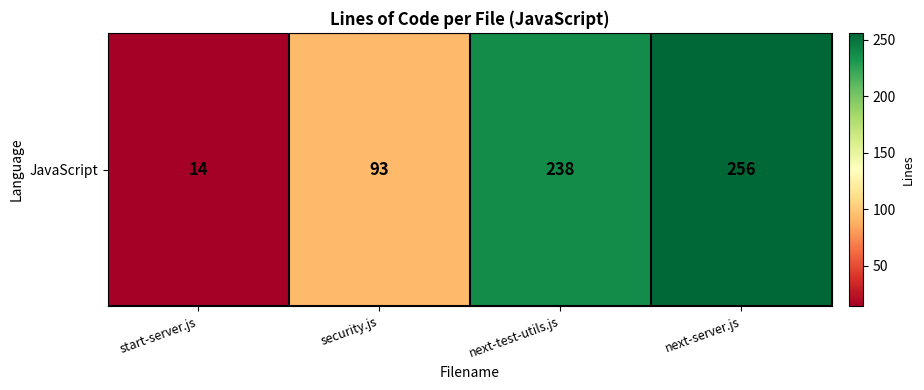

The chart shows a value of 323 at next-test-utils.js. True or false?

False